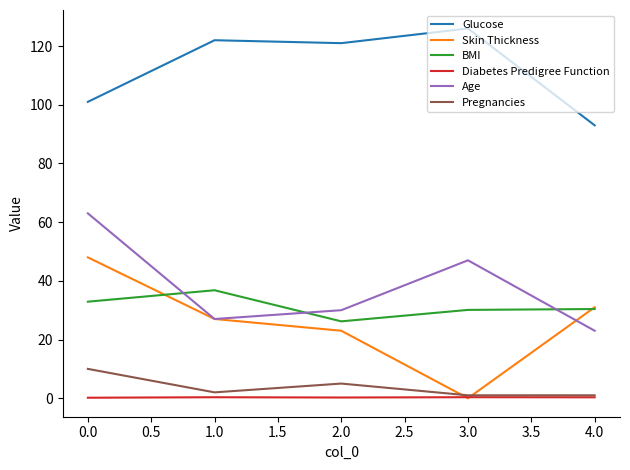

Is this an area chart (filled region under the line)?

No